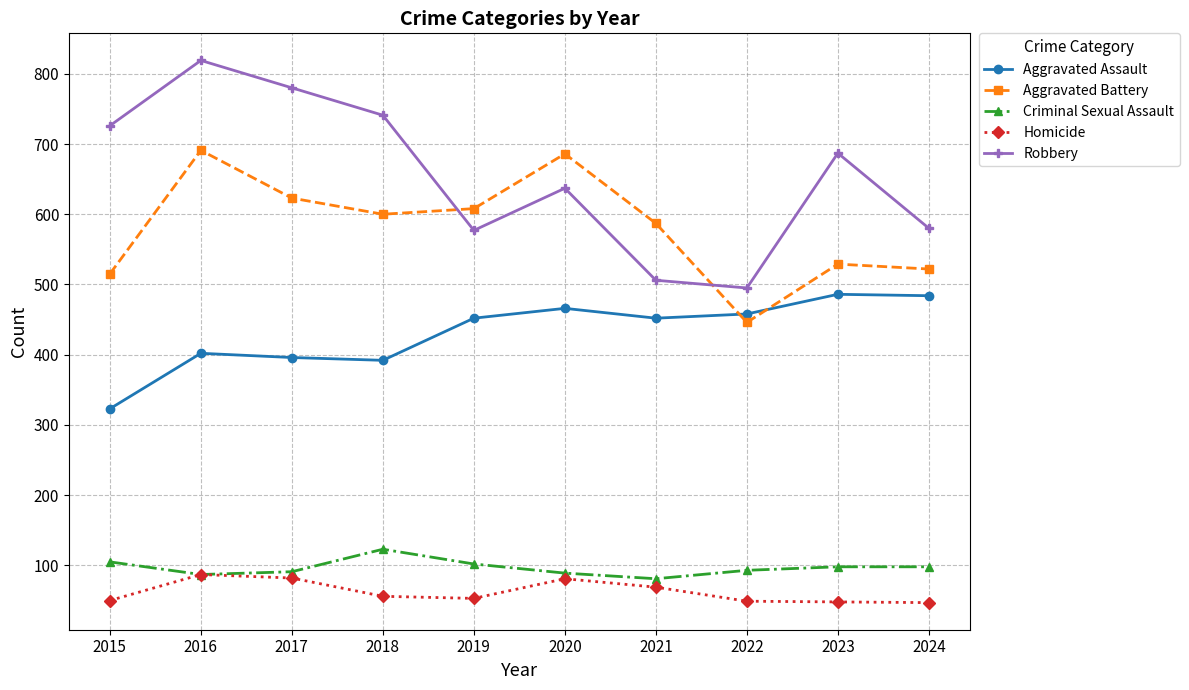

What is the sum of the Aggravated Assault values at 2022 and 2024?

942